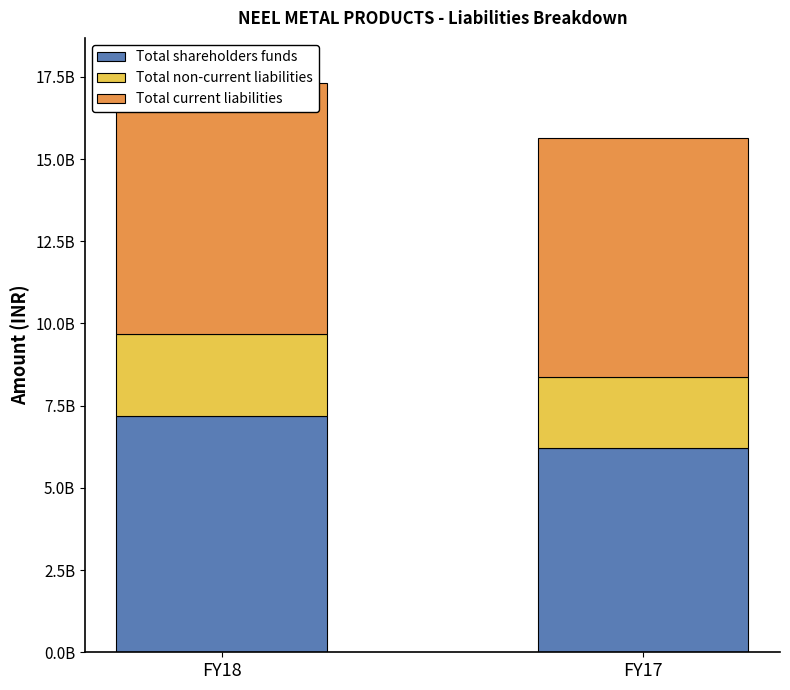

At which label is Total shareholders funds closest to 6693255500?

FY18